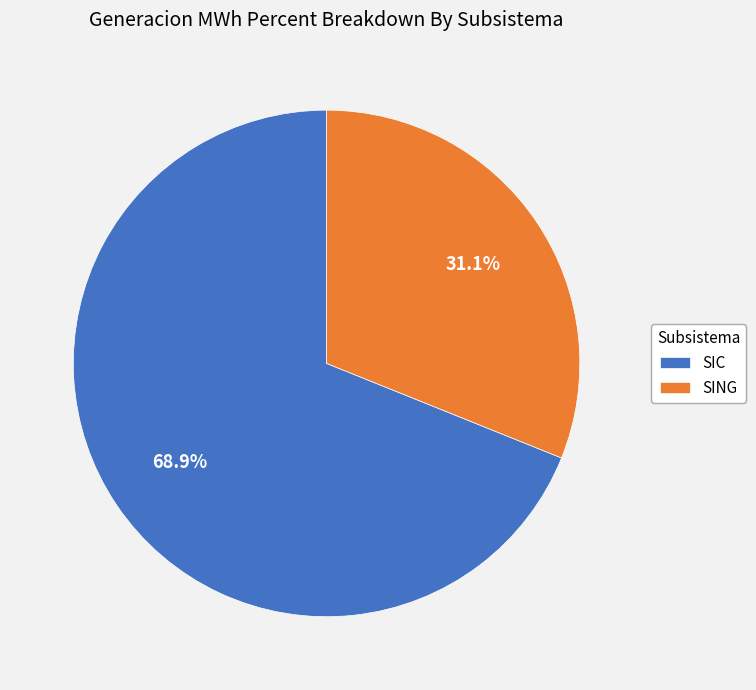

To the nearest percent, what is the difference between the SIC and SING slice percentages?

38%